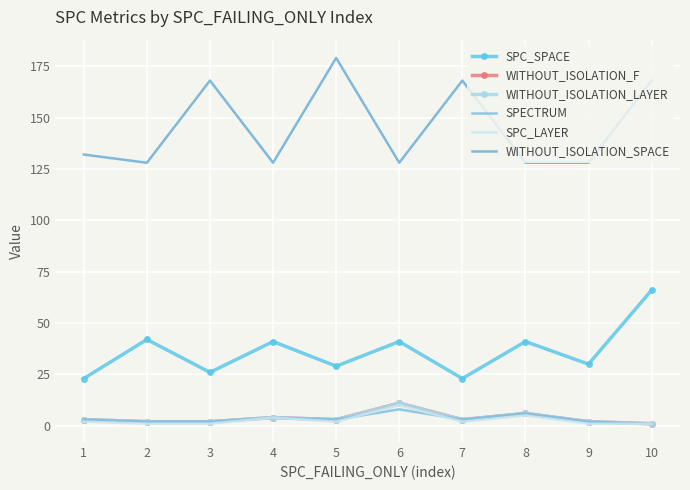

Reading right to left, extract all data points from this chart.

SPC_SPACE: 66	30	41	23	41	29	41	26	42	23
WITHOUT_ISOLATION_F: 1	2	6	3	11	3	4	2	2	3
WITHOUT_ISOLATION_LAYER: 1	2	6	3	11	3	4	2	2	3
SPECTRUM: 1	2	6	3	8	3	4	2	2	3
SPC_LAYER: 1	1	5	2	10	2	4	1	1	2
WITHOUT_ISOLATION_SPACE: 168	128	128	168	128	179	128	168	128	132